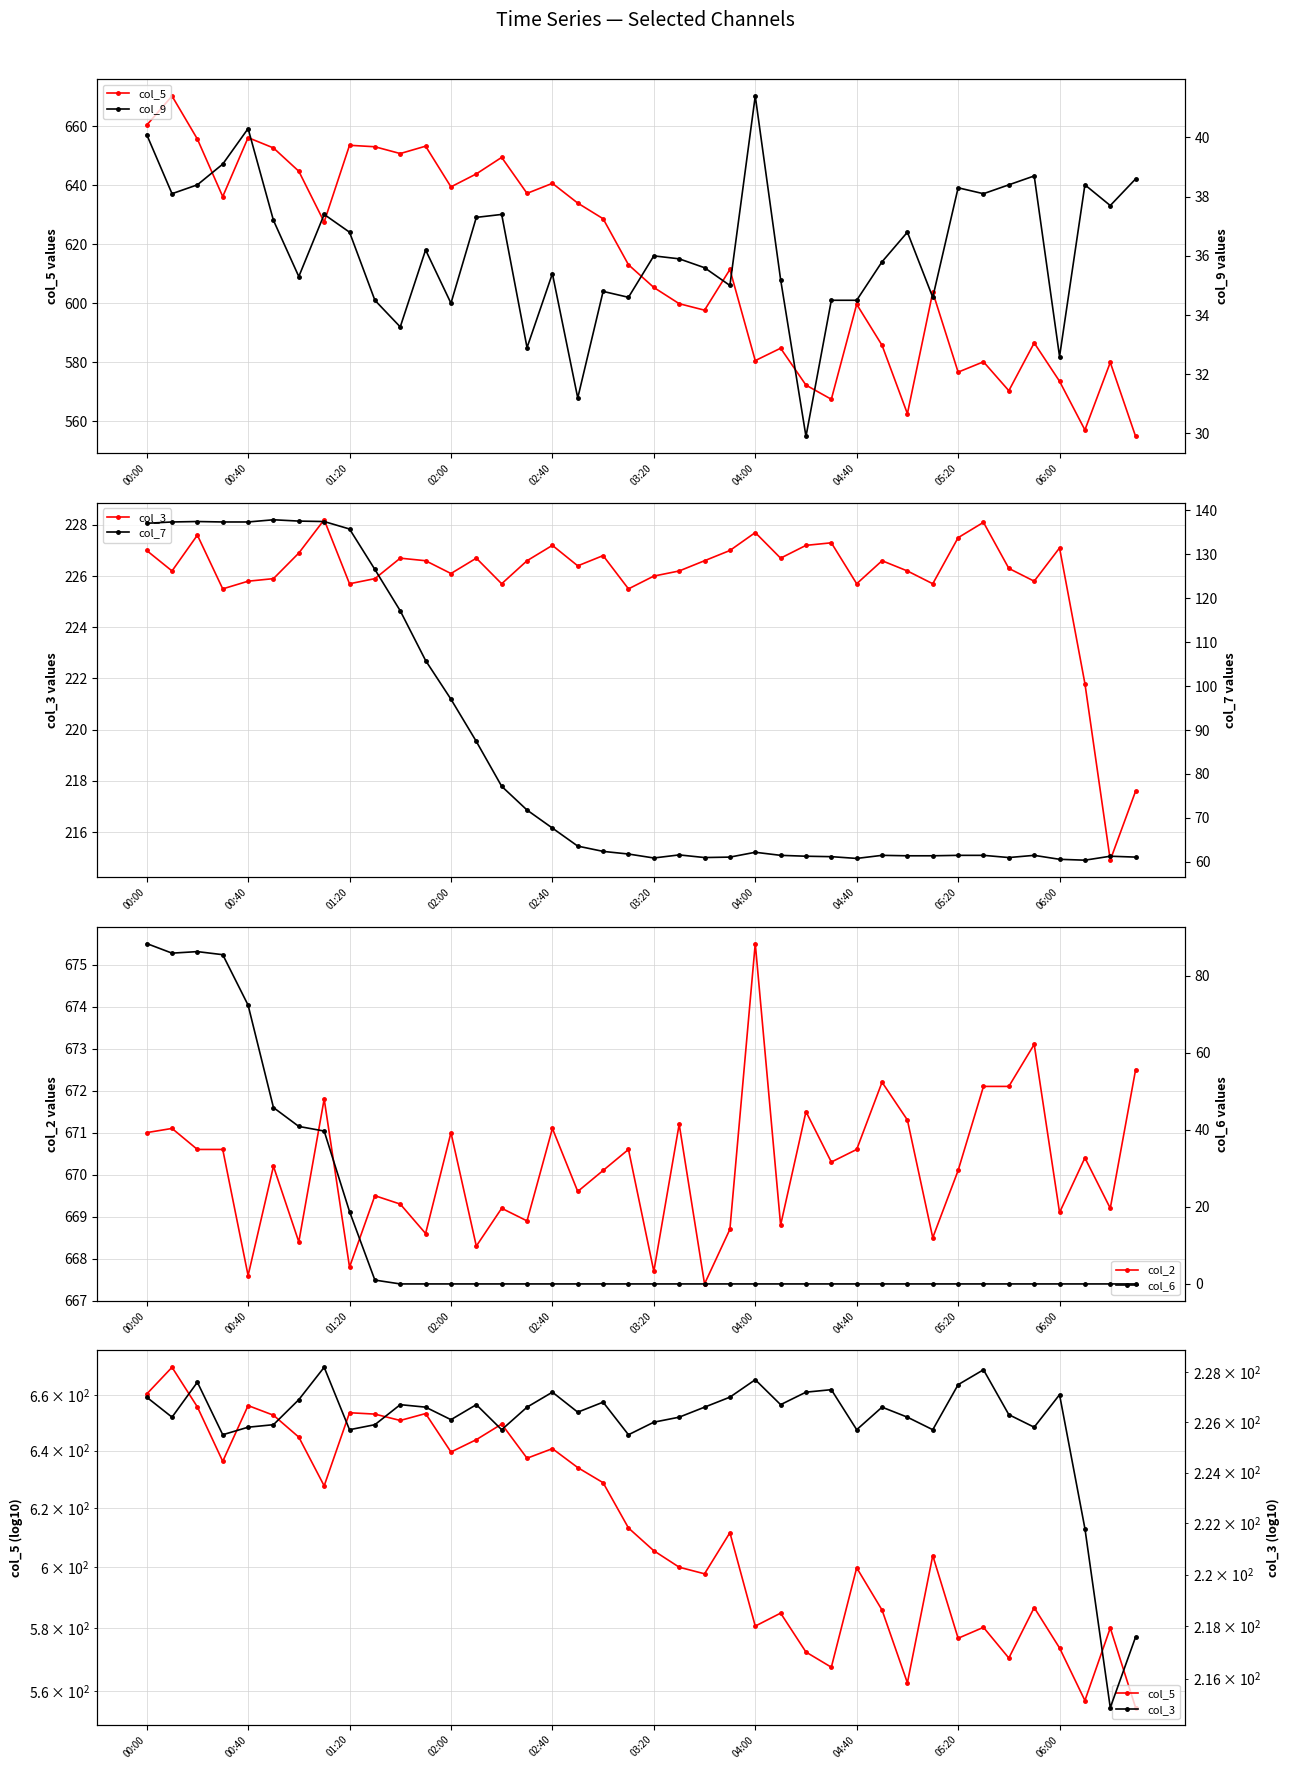

True or false: col_3 has a value of 358.9 at 39.

False